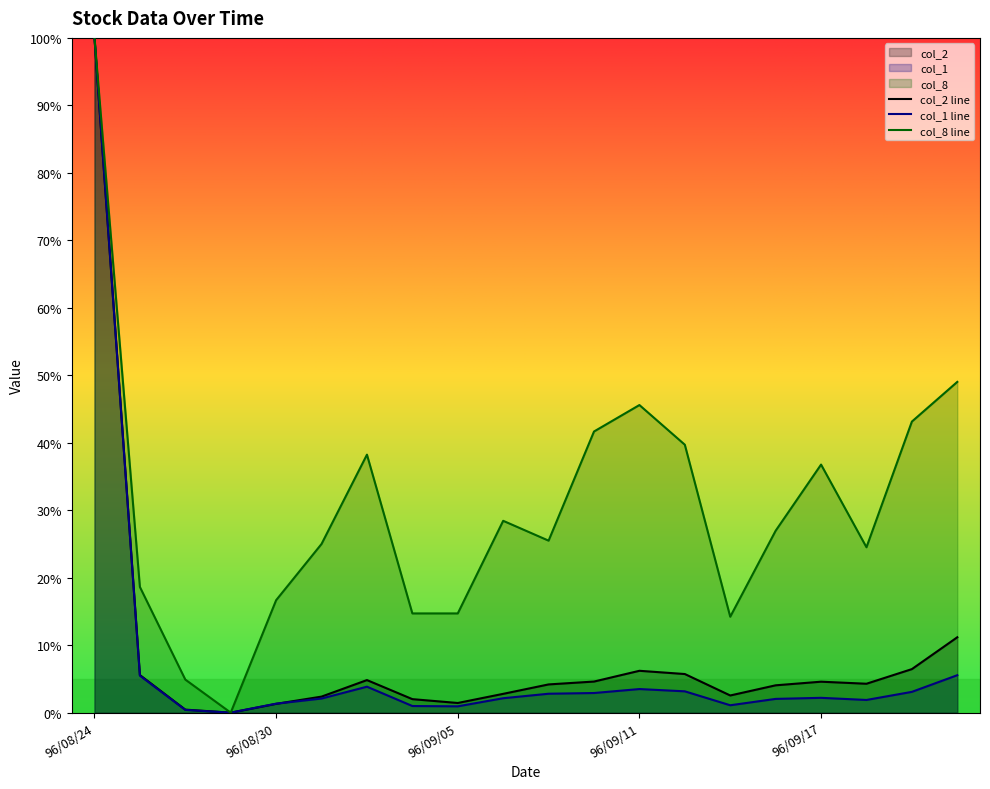

What is the sum of the col_2 values at 96/08/28 and 96/09/04?

2.5